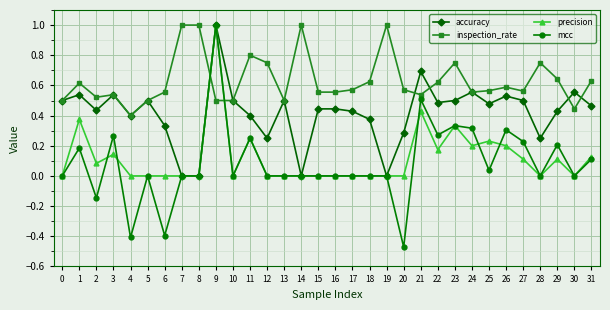

True or false: precision has more than 0 interior local peaks.

True